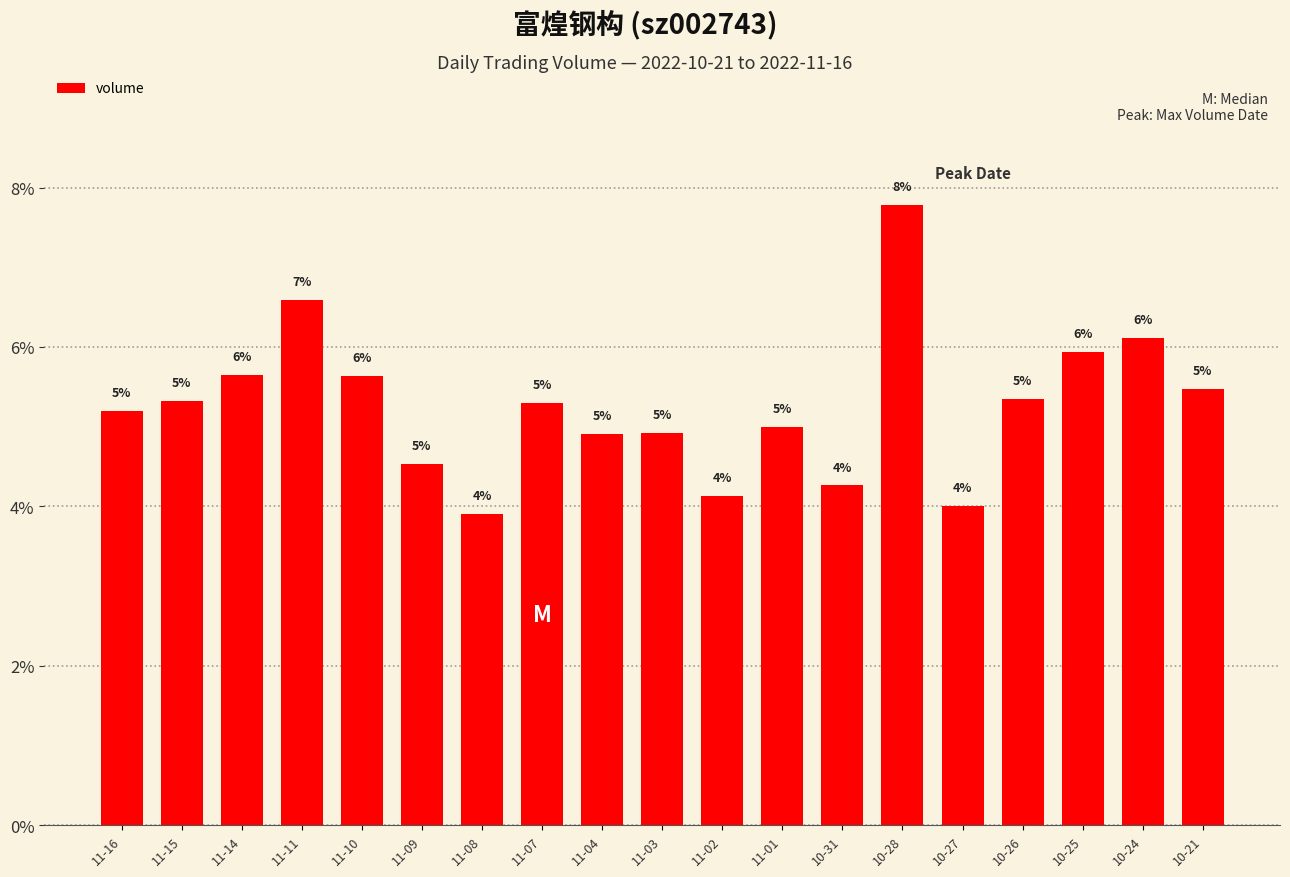

What is the sum of the values at 10-25 and 10-24?

12.1